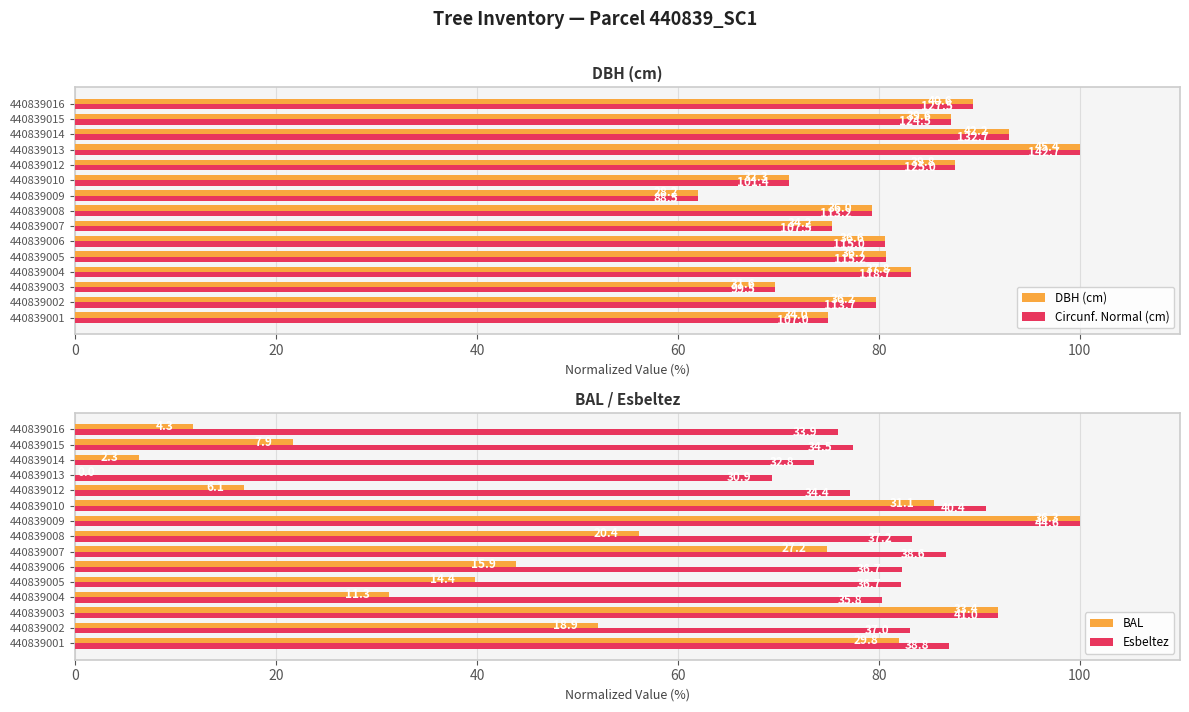

At how many categories does at least one series exceed 81?

15